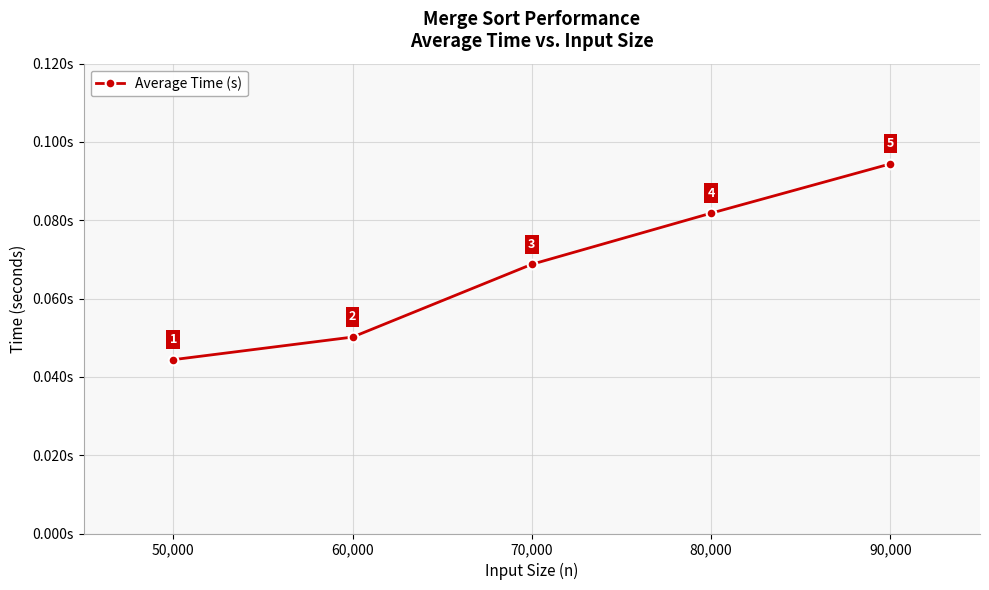

What position from the left is 90,000?

5